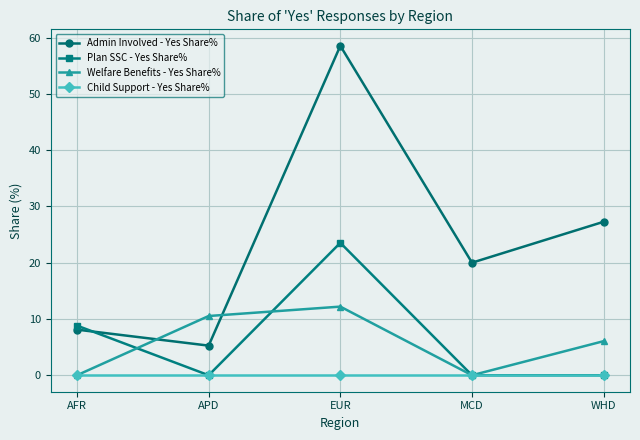

What position from the left is AFR?

1